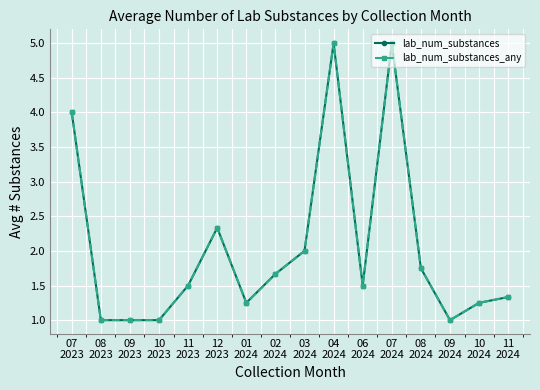

True or false: lab_num_substances_any has a value of 2.4 at 08
2024.

False